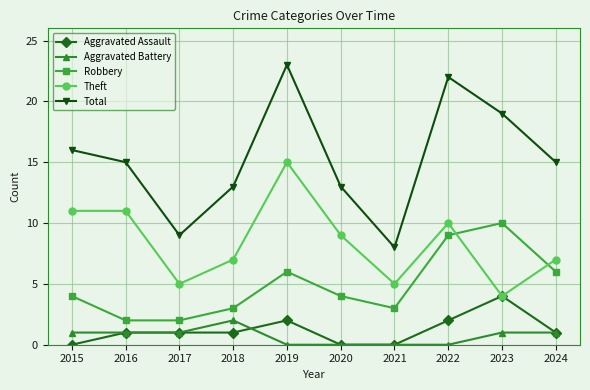

The Robbery series shows 2 at 2015. True or false?

False